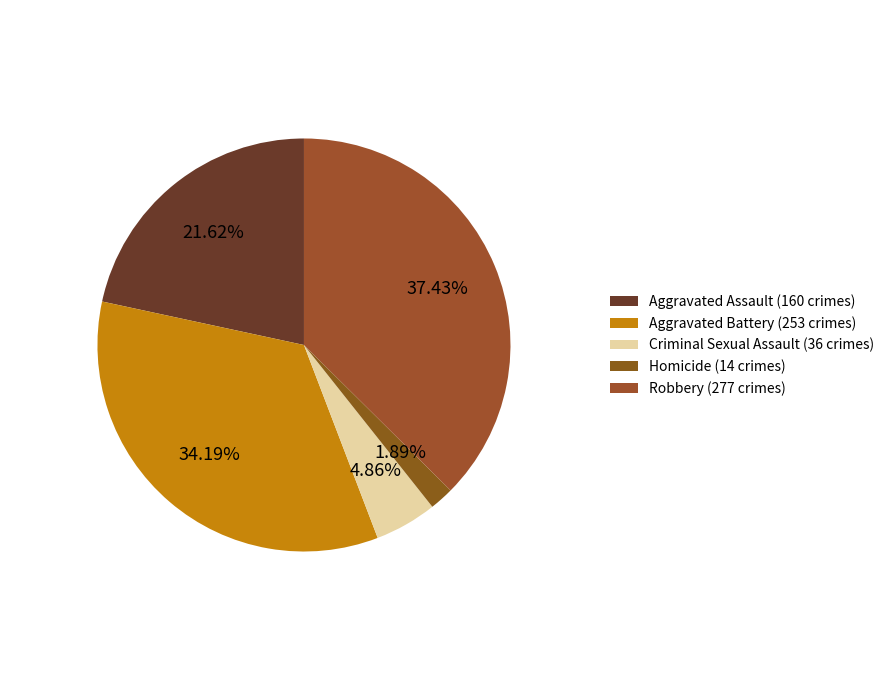

Do Criminal Sexual Assault and Robbery together represent more than half of the pie?

No